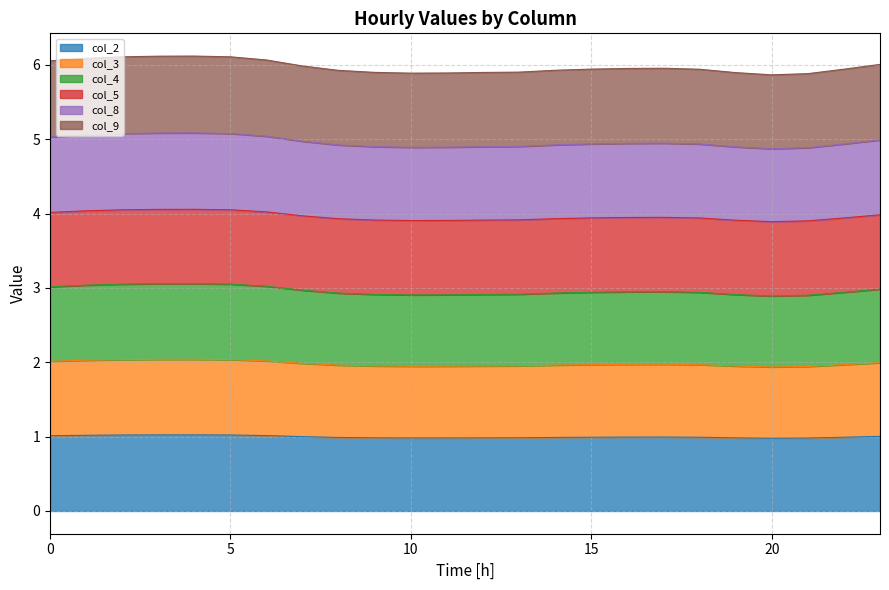

What is the highest value of the col_2 series?

1.0